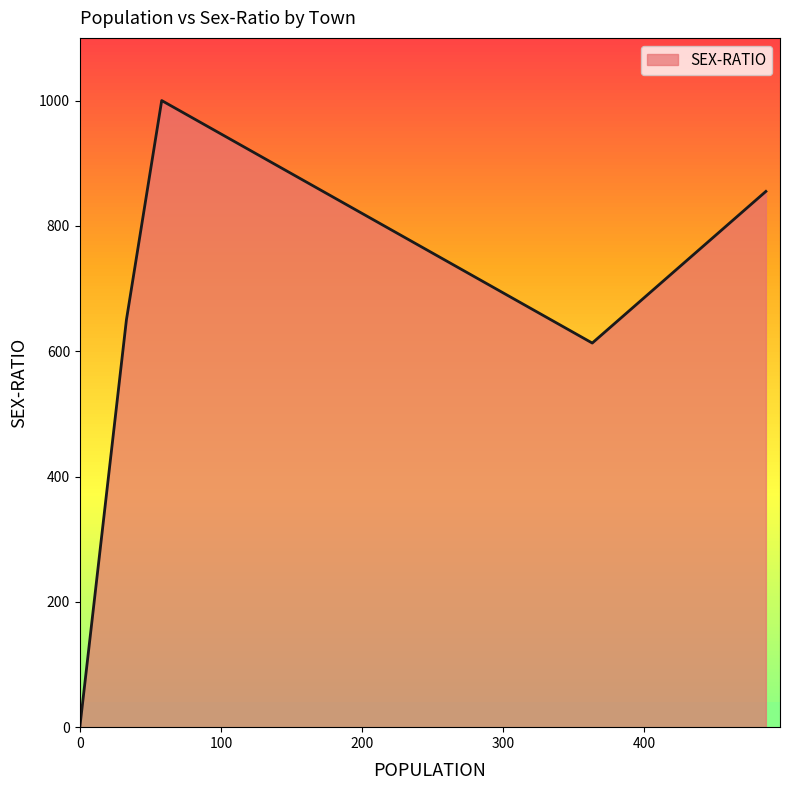

What is the maximum value for SEX-RATIO?

1000